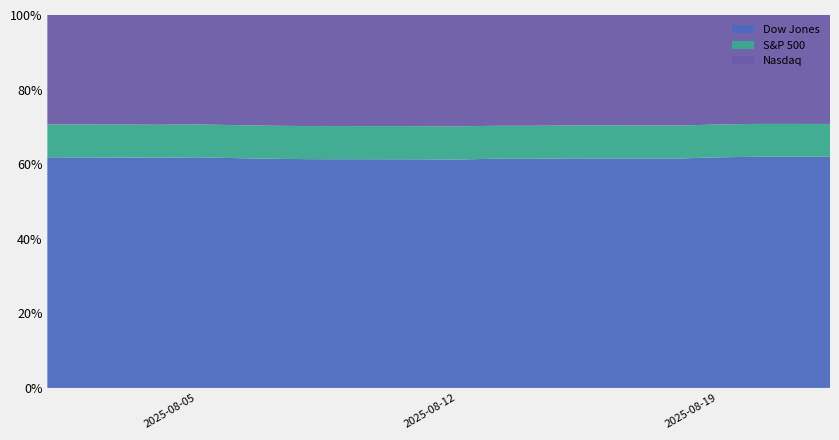

Reading left to right, transcribe all the data shown in this chart.

Dow Jones: 43588.6	44173.6	44111.7	44193.1	43968.6	44175.6	43975.1	44458.6	44922.3	44911.3	44946.1	44911.8	44922.3	44938.3	44785.5	45631.7
S&P 500: 6238.0	6329.9	6299.2	6345.1	6340.0	6389.5	6373.5	6445.8	6466.6	6468.5	6449.8	6449.1	6411.4	6395.8	6370.2	6466.9
Nasdaq: 20650.1	21053.6	20916.6	21169.4	21242.7	21450.0	21385.4	21681.9	21713.1	21710.7	21623.0	21629.8	21314.9	21172.9	21100.3	21496.5